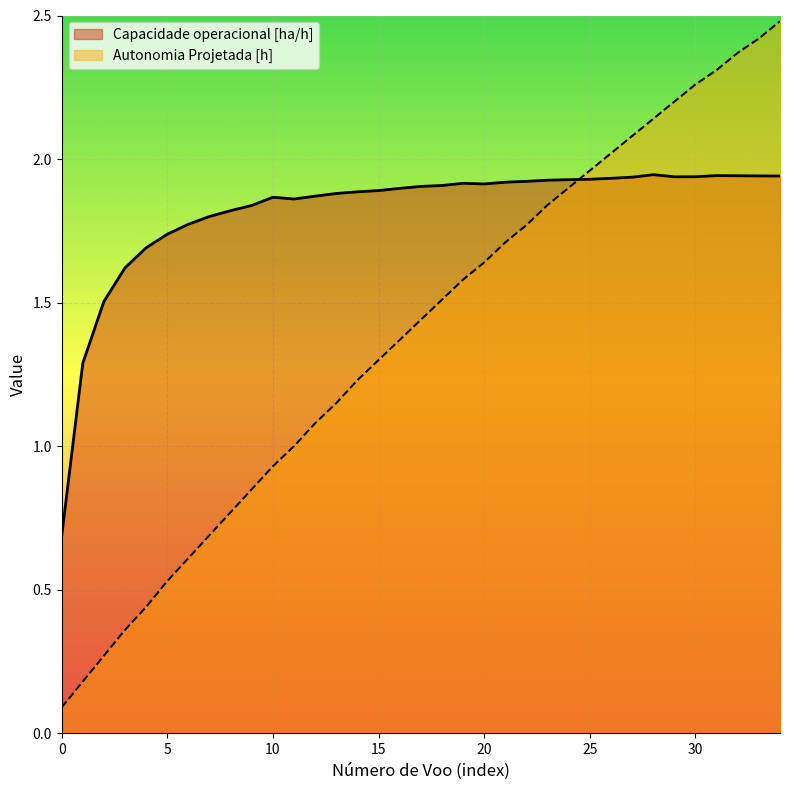

What is the value of the Autonomia Projetada [h] point at the 21st from the left?

1.6